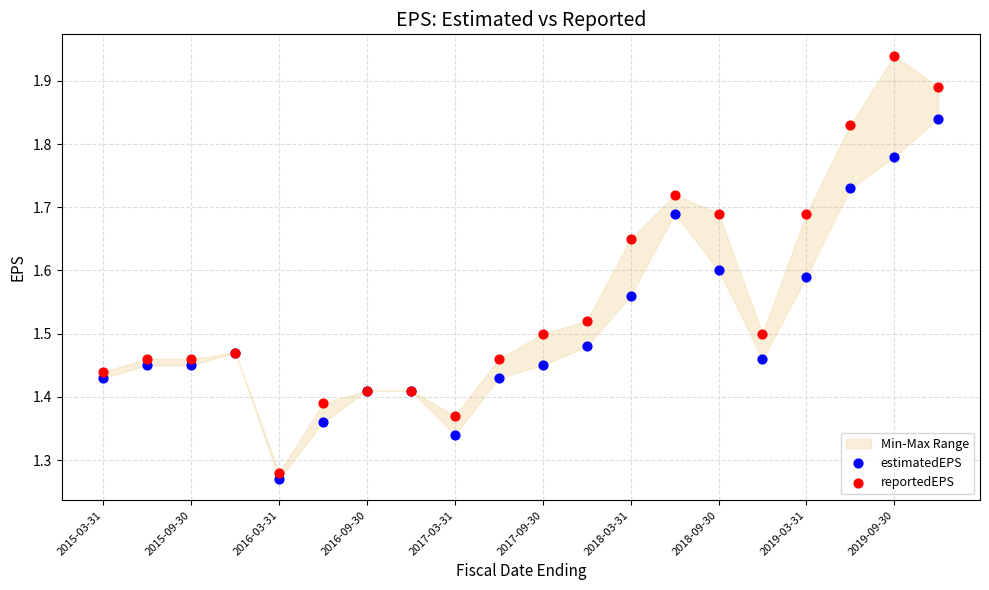

Which series has the widest spread of Y values?

reportedEPS